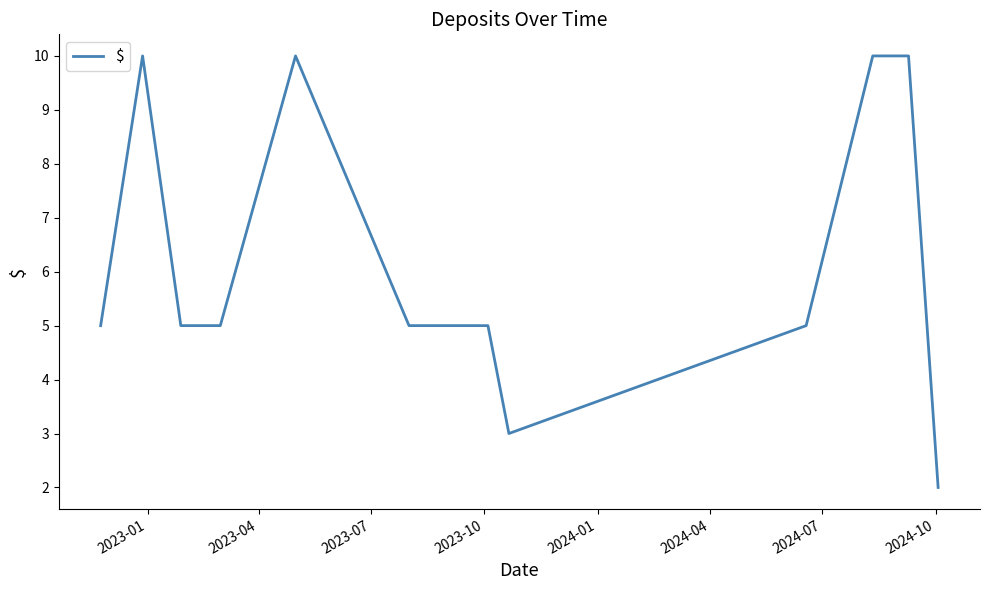

Count the values in the range 5 to 10.

11